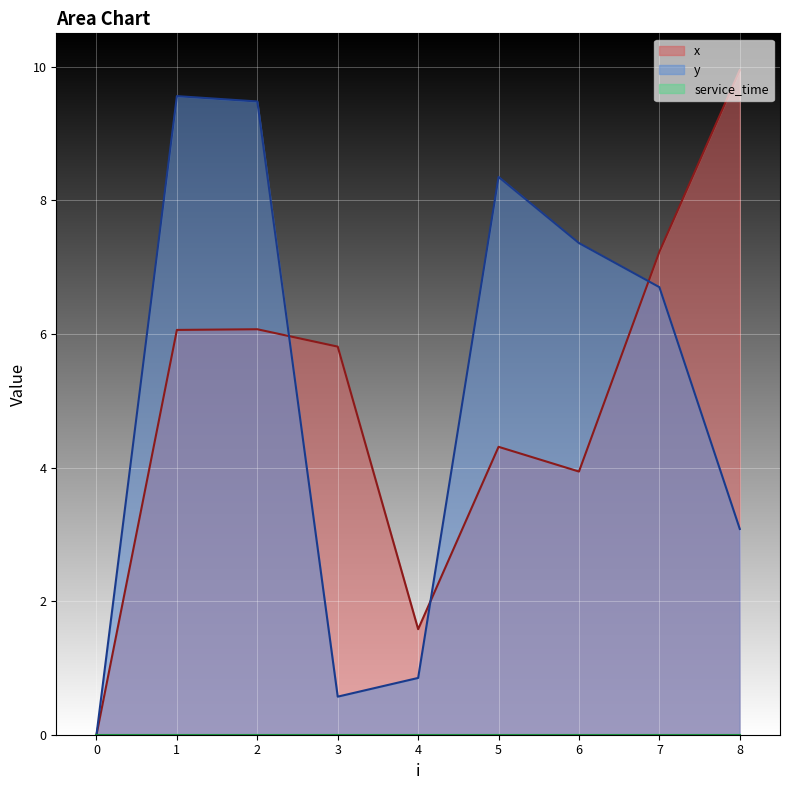

Between which two adjacent categories do x and y first intersect?

2 and 3